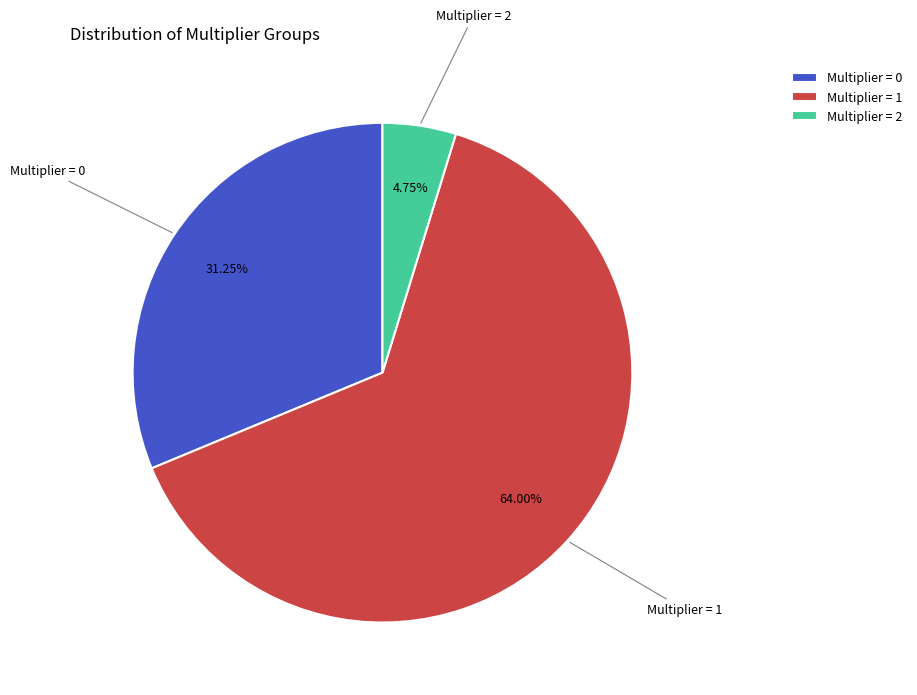

Combined, do Multiplier = 2 and Multiplier = 0 account for over 50%?

No